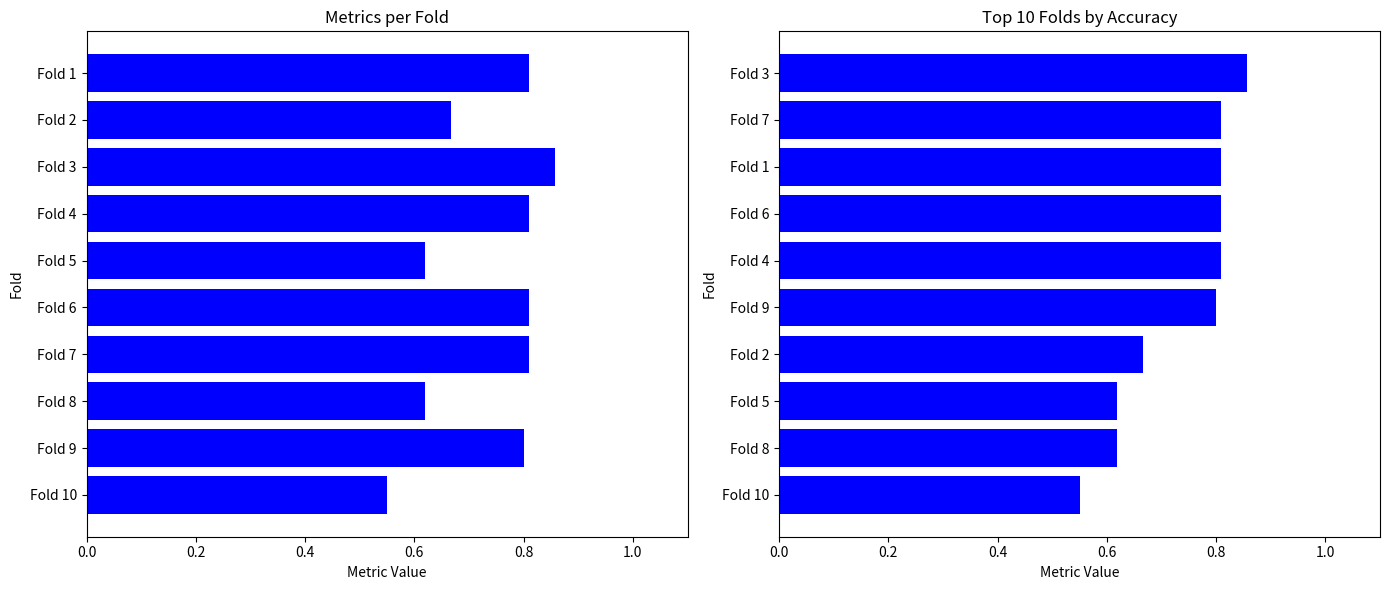

Does the chart contain any negative values?

No